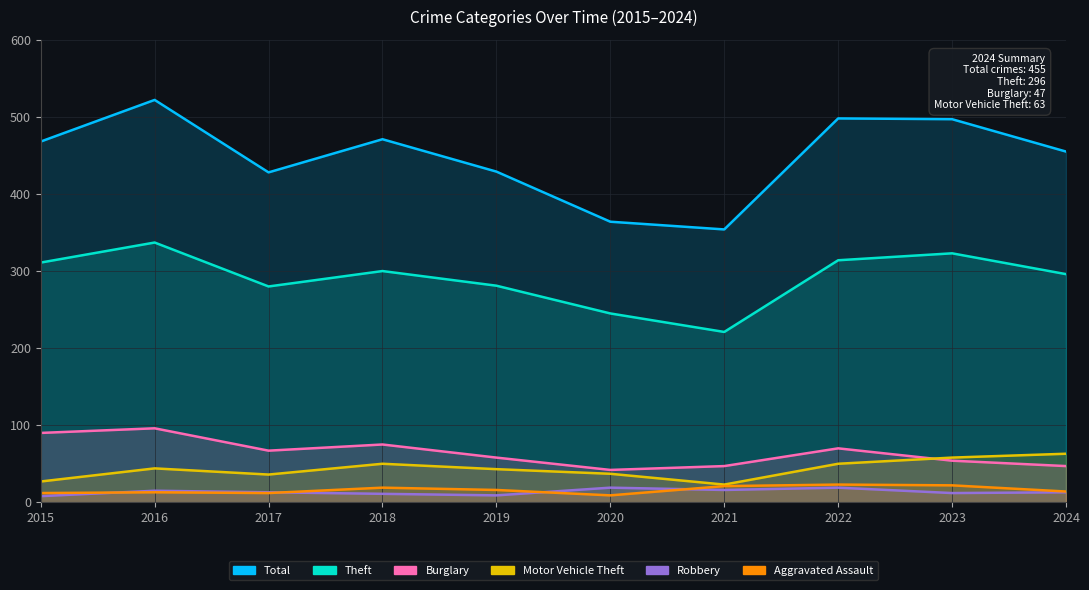

How many data points in Robbery are above 13?

4